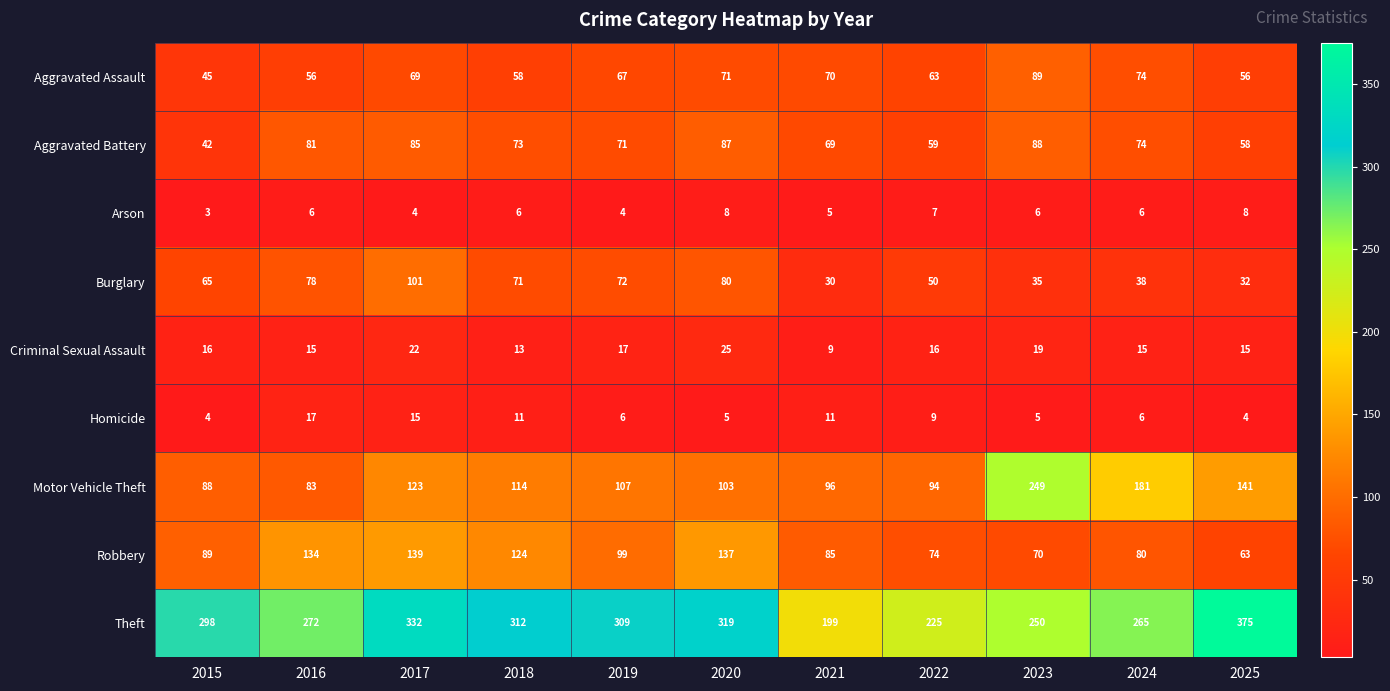

True or false: Burglary has a value of 20 at 2018.

False